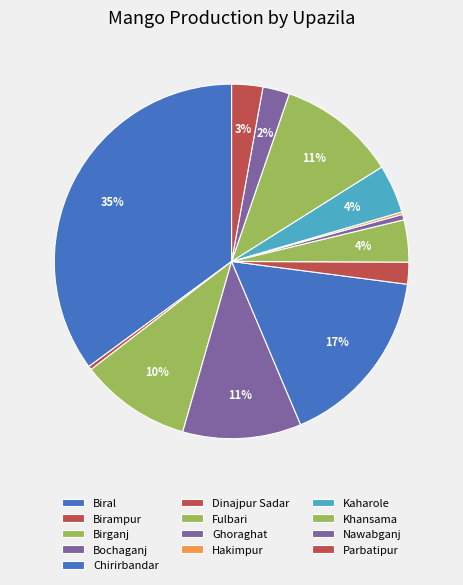

Is Nawabganj the majority of the pie?

No